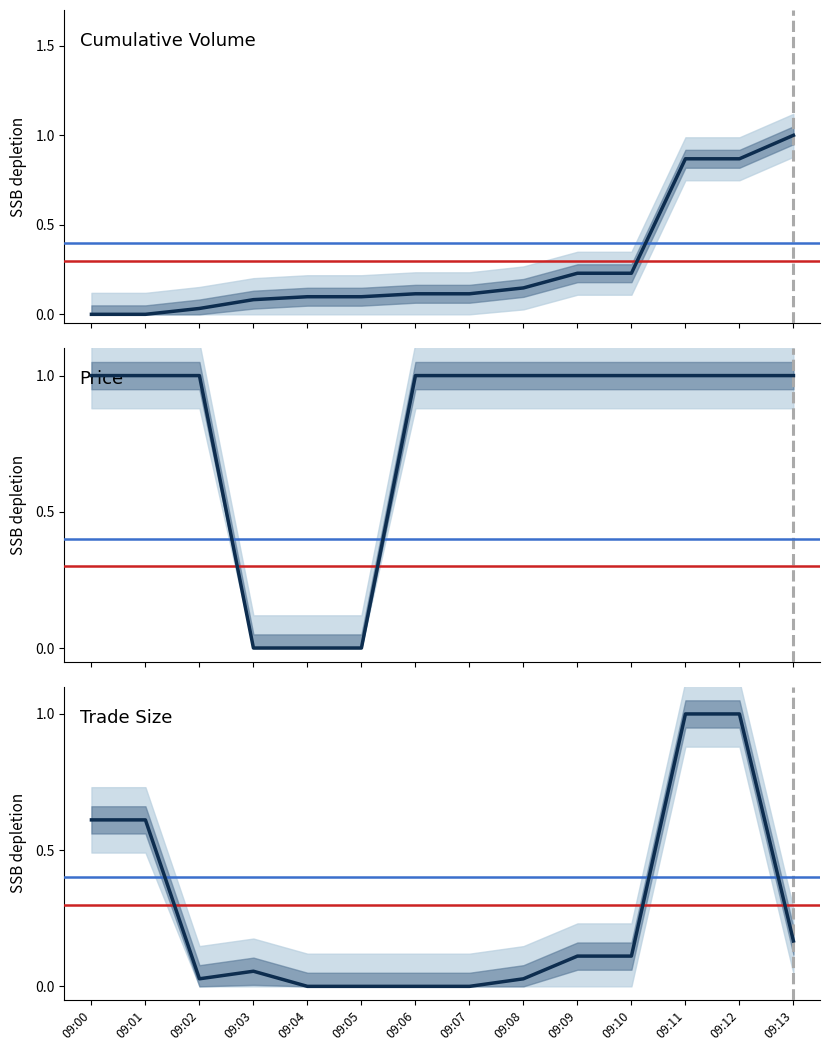

Reading right to left, transcribe all the data shown in this chart.

Cumulative Volume: 09:13=1.0	09:12=0.9	09:11=0.9	09:10=0.2	09:09=0.2	09:08=0.1	09:07=0.1	09:06=0.1	09:05=0.1	09:04=0.1	09:03=0.1	09:02=0.0	09:01=0.0	09:00=0.0
Price: 09:13=1.0	09:12=1.0	09:11=1.0	09:10=1.0	09:09=1.0	09:08=1.0	09:07=1.0	09:06=1.0	09:05=0.0	09:04=0.0	09:03=0.0	09:02=1.0	09:01=1.0	09:00=1.0
Trade Size: 09:13=0.2	09:12=1.0	09:11=1.0	09:10=0.1	09:09=0.1	09:08=0.0	09:07=0.0	09:06=0.0	09:05=0.0	09:04=0.0	09:03=0.1	09:02=0.0	09:01=0.6	09:00=0.6